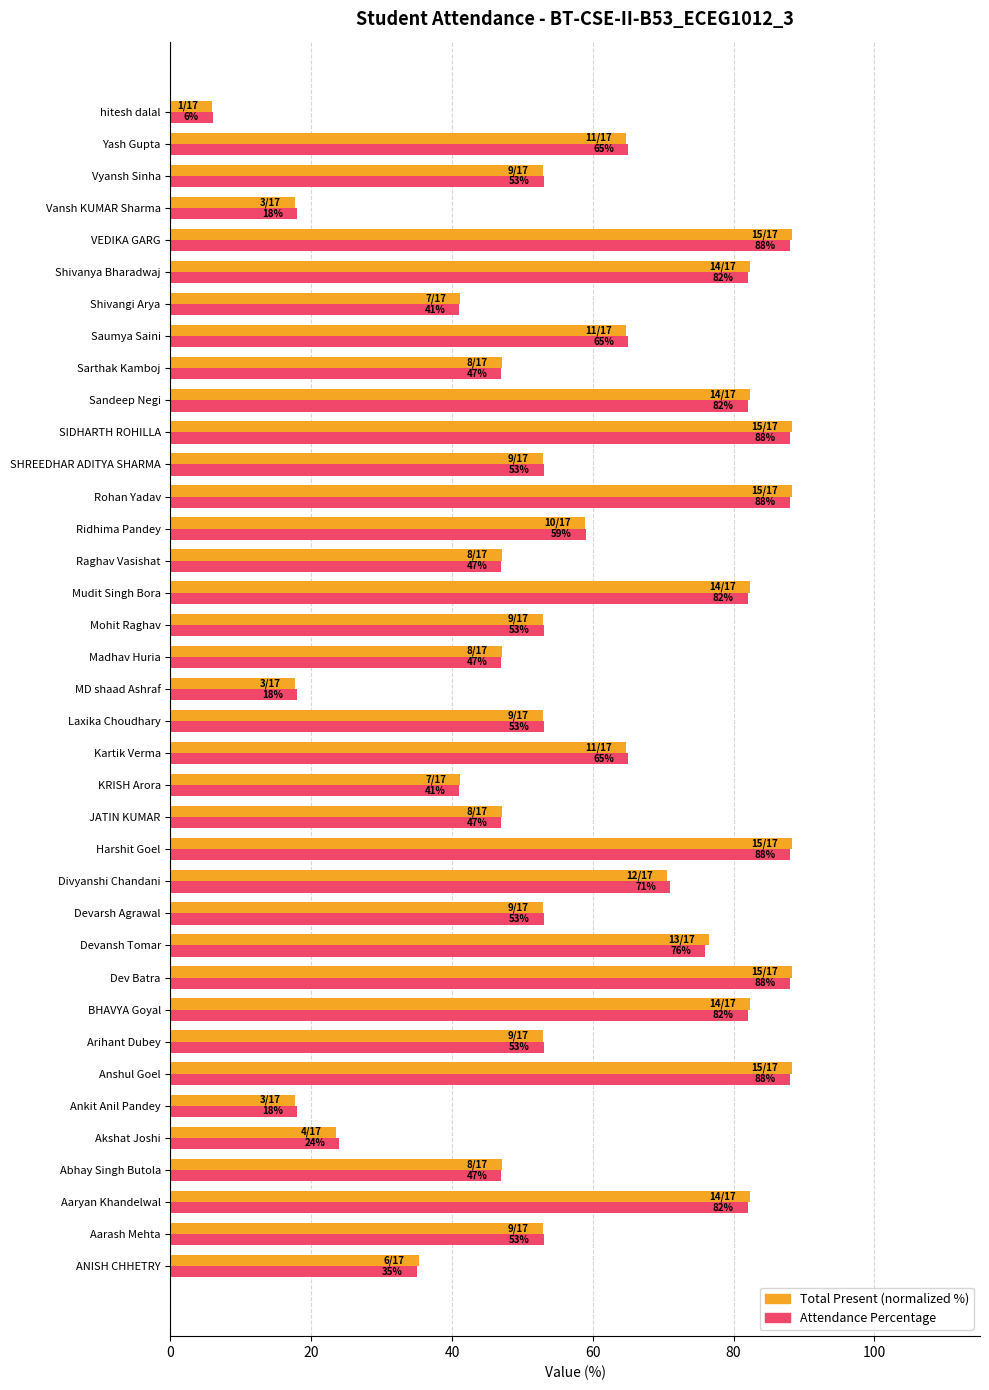

What is the smallest value displayed?

5.9